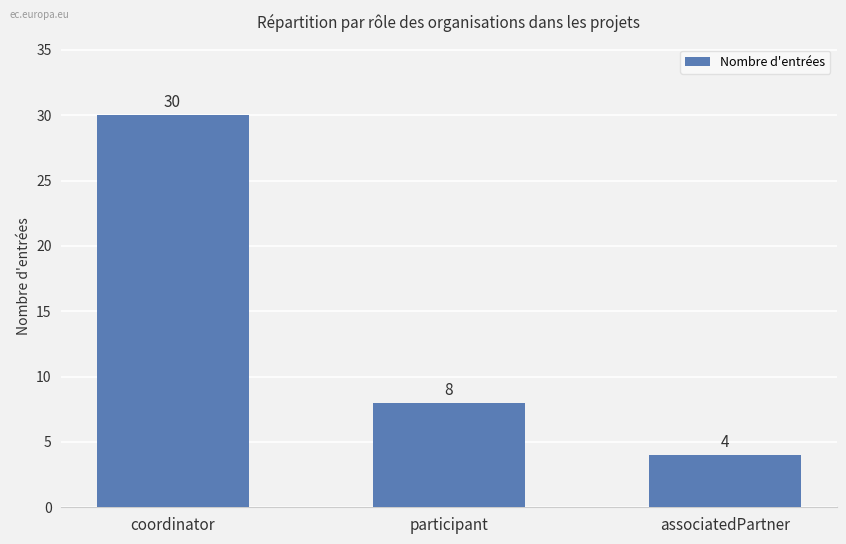

Reading right to left, what are all the values shown in this chart?

4	8	30